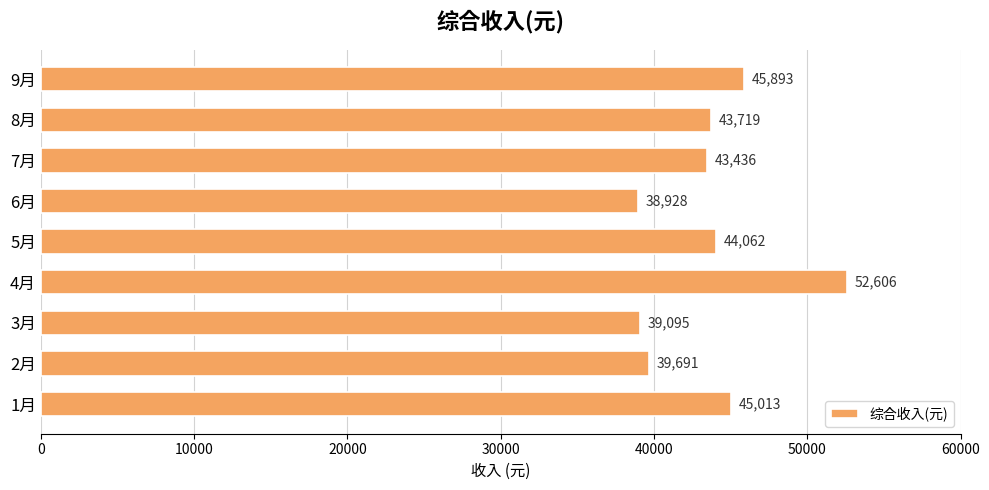

List the labels in order of value, smallest first.

6月, 3月, 2月, 7月, 8月, 5月, 1月, 9月, 4月